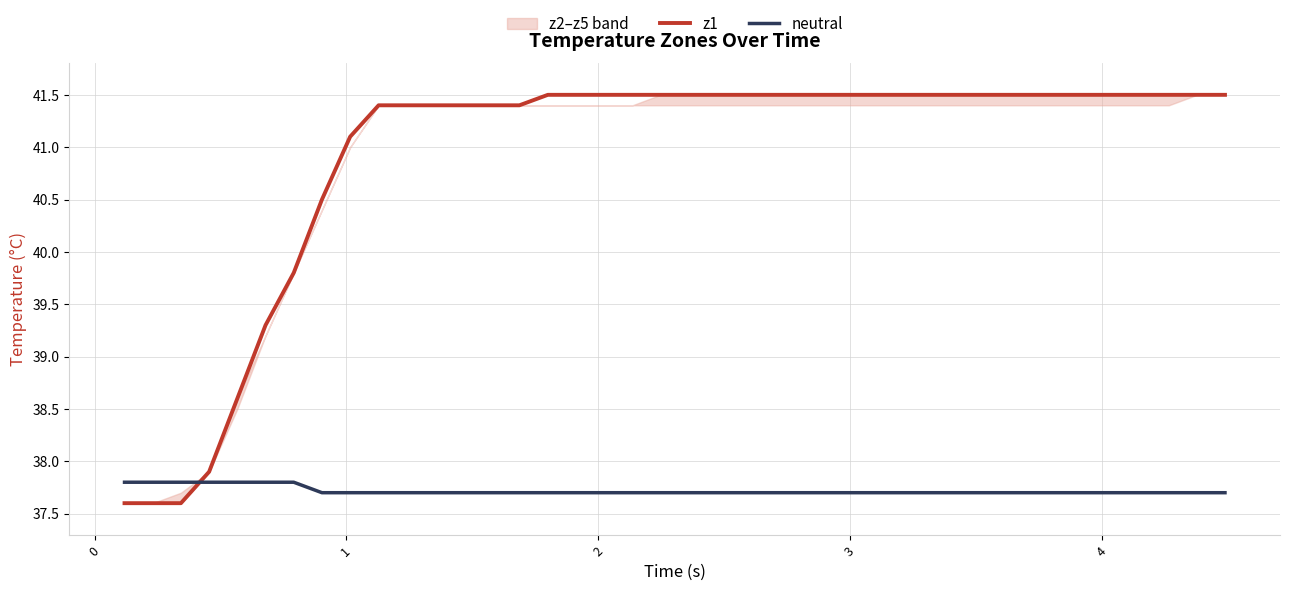

Which series ends up on top after the final intersection of neutral and z1?

z1